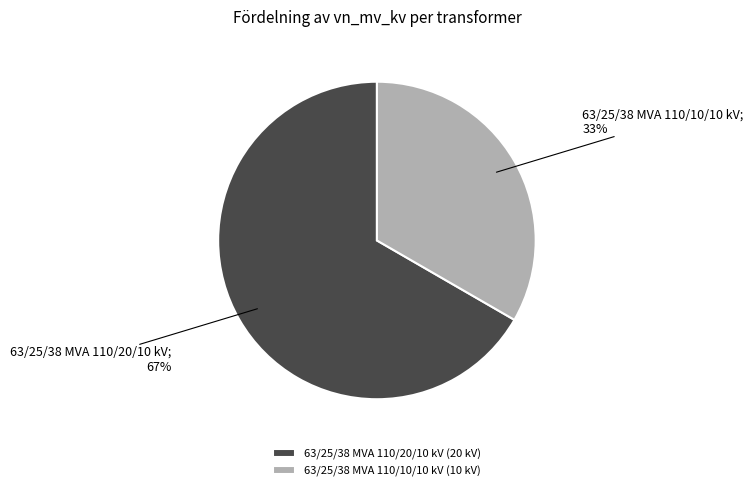

Which slice represents more than half of the pie?

63/25/38 MVA 110/20/10 kV